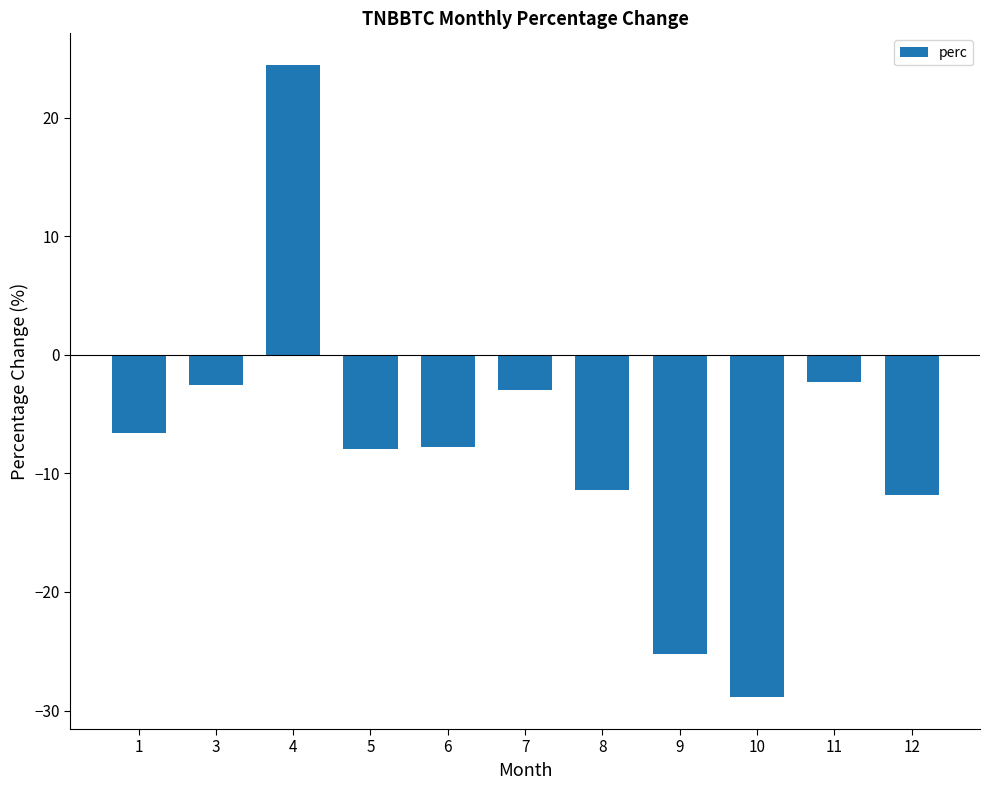

How many bars are there in total?

11